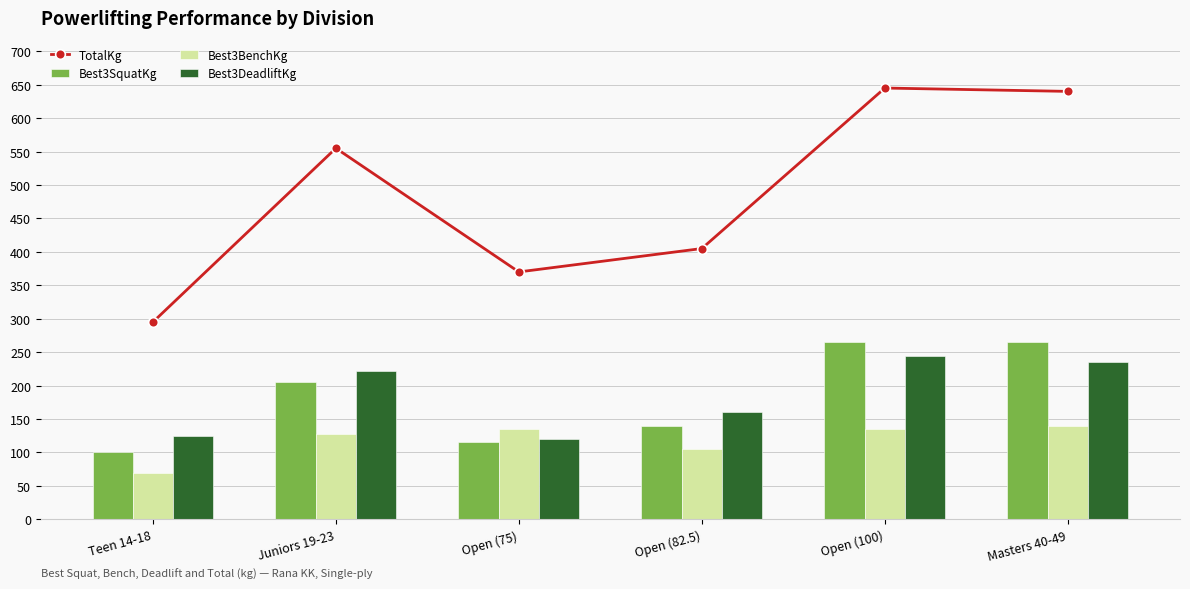

The value of TotalKg at Masters 40-49 is 1115.0. True or false?

False